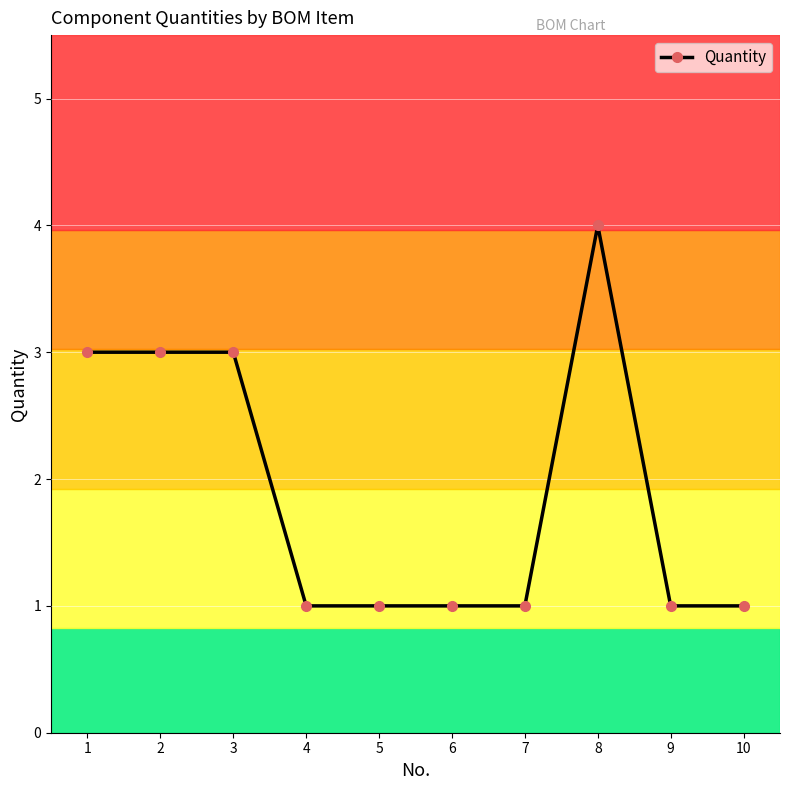

Count the number of data series in this chart.

1